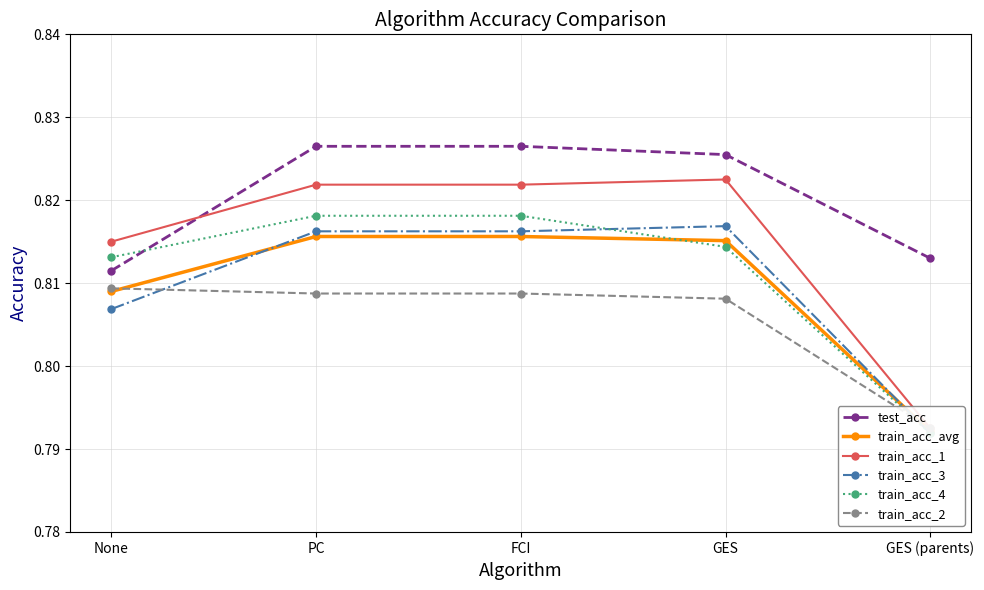

Rank the series at None from lowest to highest value.

train_acc_3, train_acc_avg, train_acc_2, test_acc, train_acc_4, train_acc_1